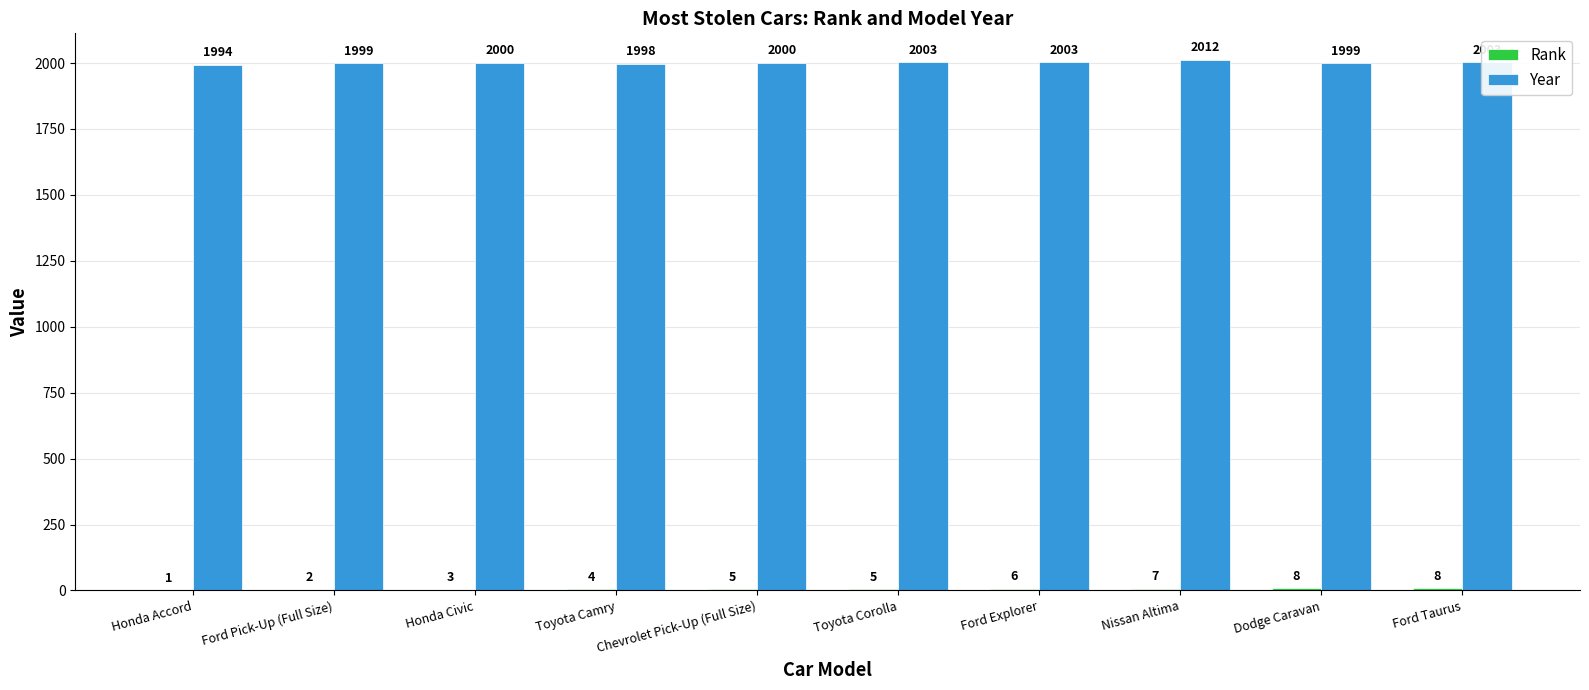

Is it true that Year equals 806 at Dodge Caravan?

False